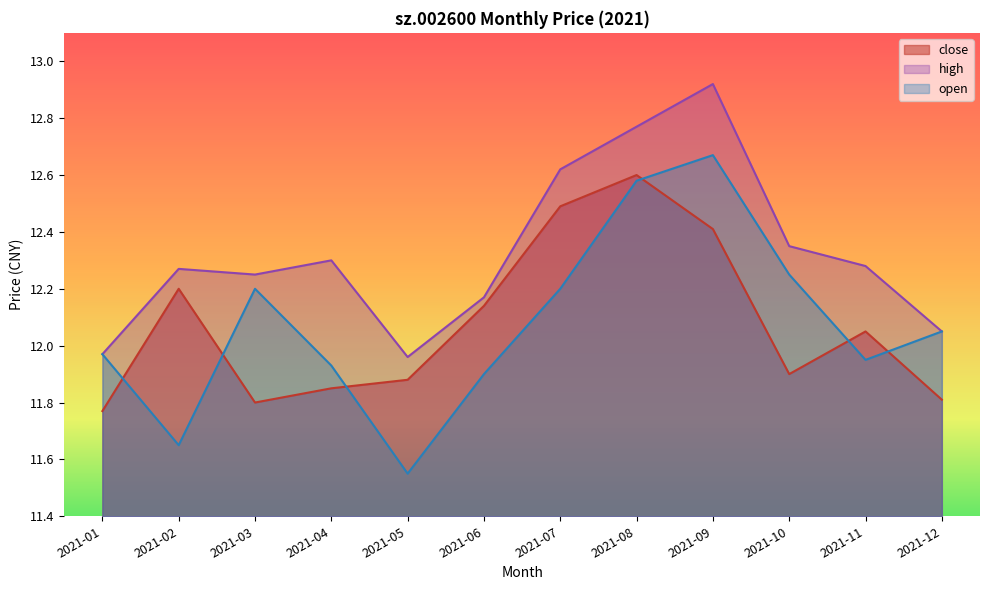

Which category has the lowest value in the open series?

2021-05